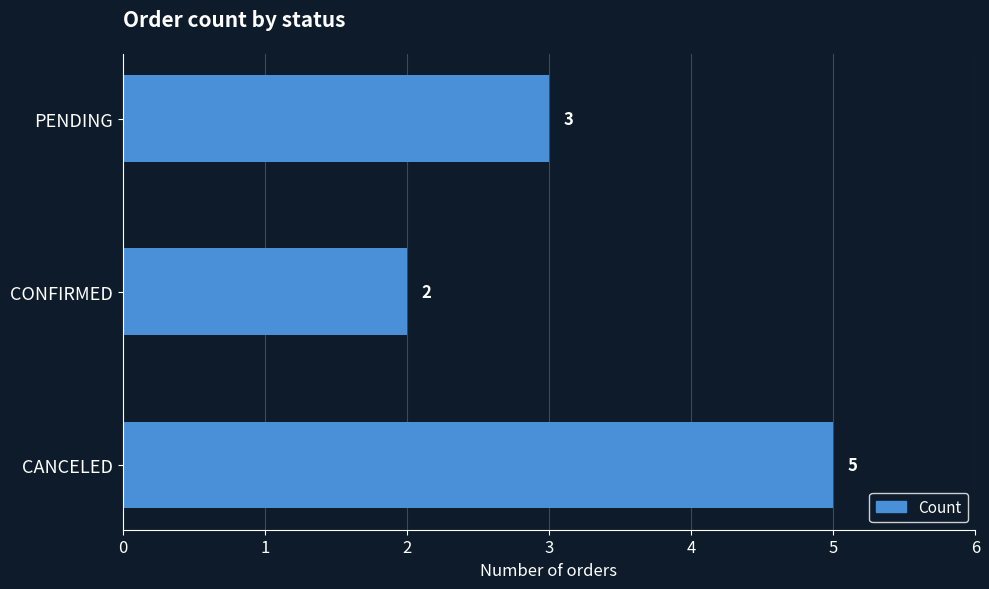

The value at CANCELED is 5. True or false?

True